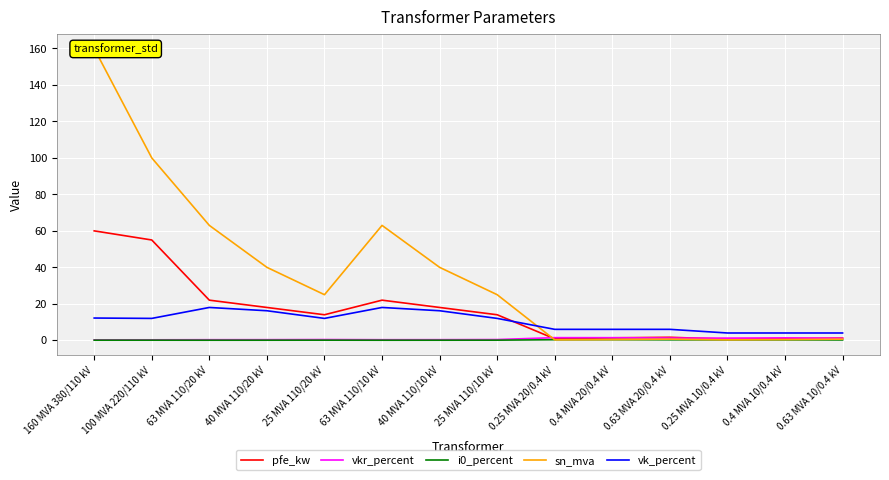

After their last crossing, which series has the higher values: sn_mva or pfe_kw?

pfe_kw